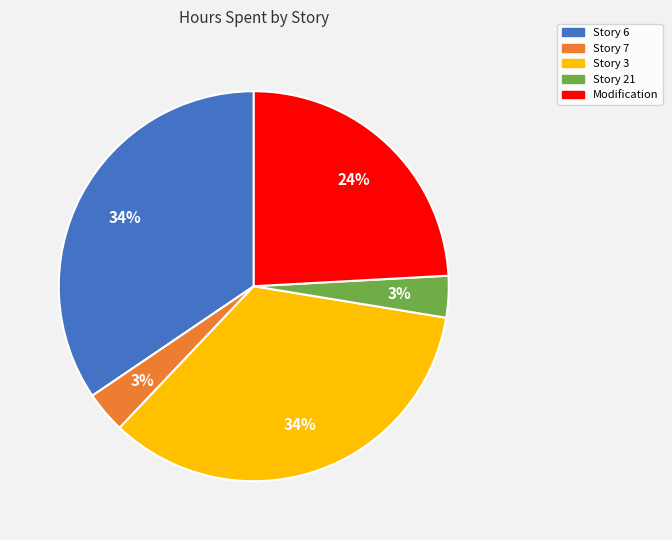

Approximately how many times larger is the value at Story 7 compared to Story 21?

1.0